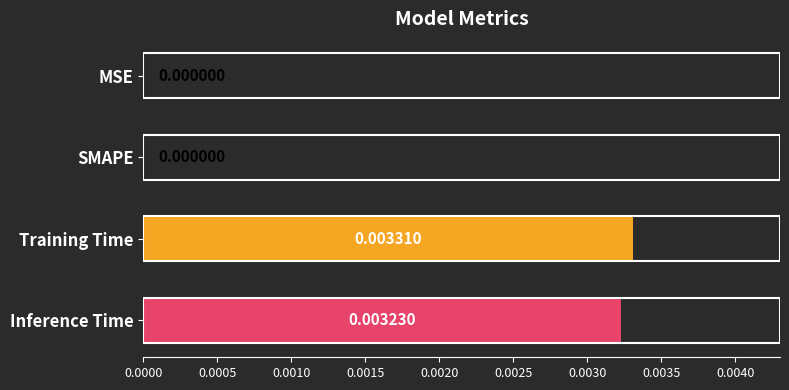

Which label corresponds to the largest value in the chart?

Training Time